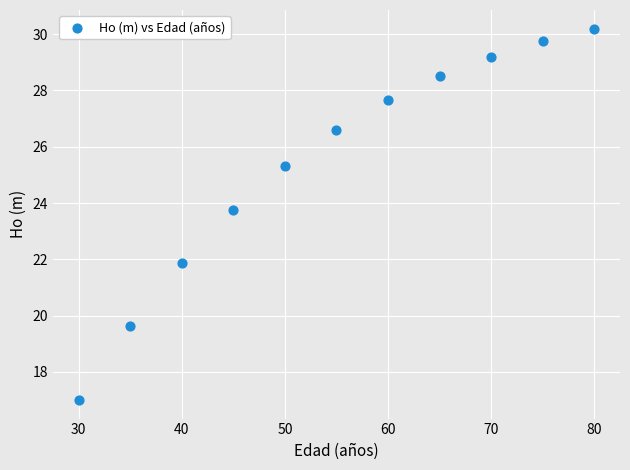

What is the range of X values (max minus min)?

50.0